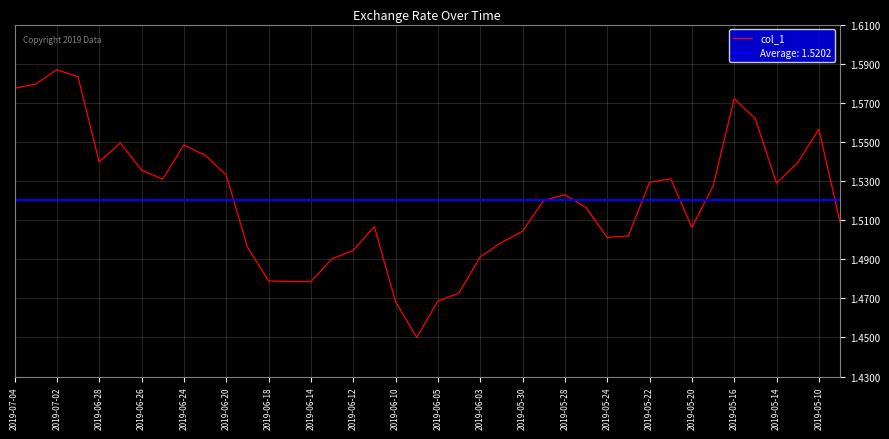

Which category has the highest value in the col_1 series?

2019-07-02